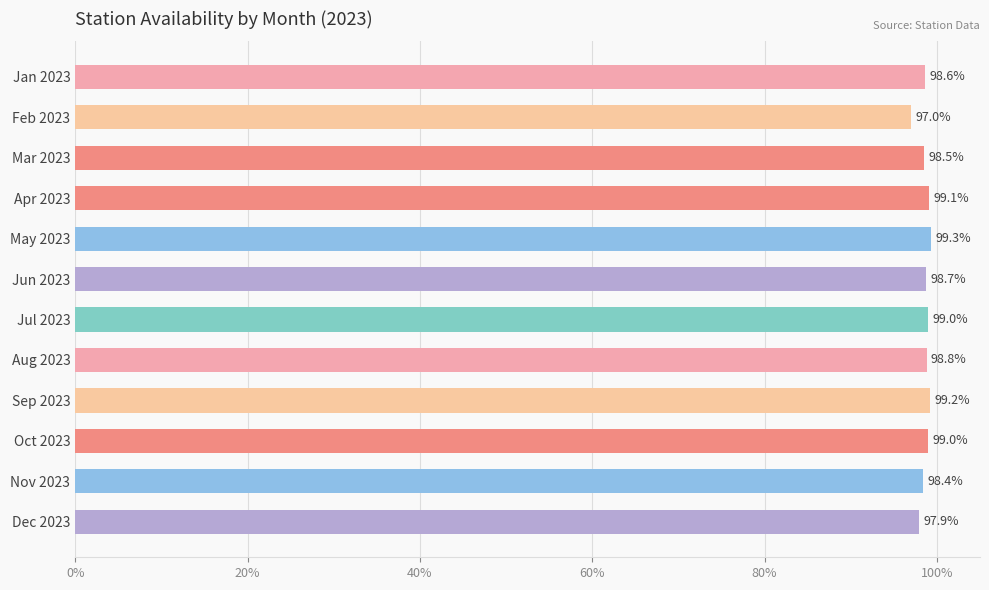

Reading top to bottom, transcribe all the data shown in this chart.

Jan 2023=98.6	Feb 2023=97.0	Mar 2023=98.5	Apr 2023=99.1	May 2023=99.3	Jun 2023=98.7	Jul 2023=99.0	Aug 2023=98.8	Sep 2023=99.2	Oct 2023=99.0	Nov 2023=98.4	Dec 2023=97.9